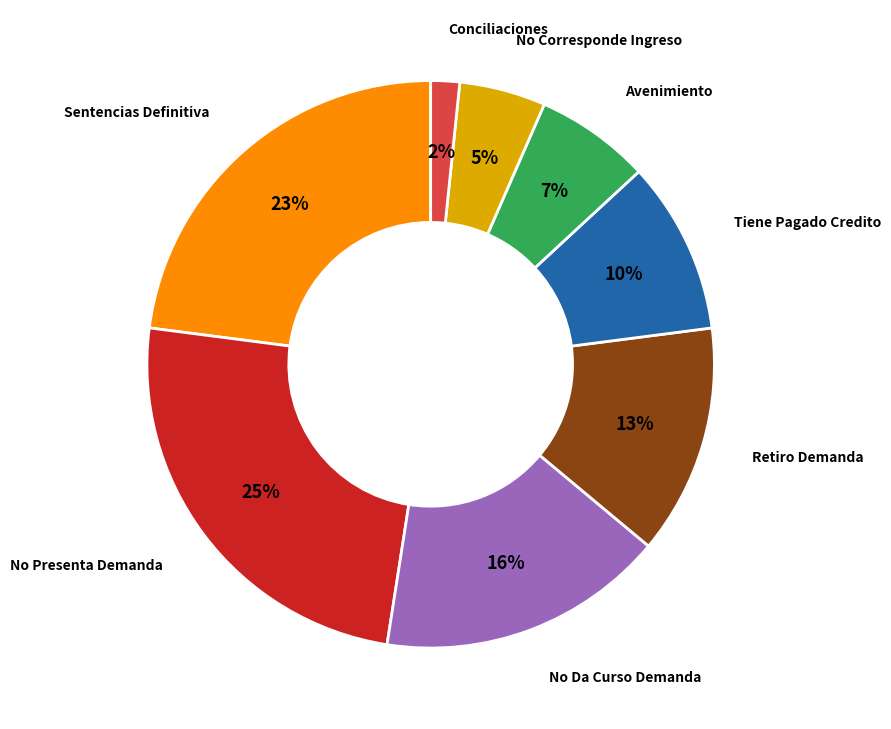

To the nearest percent, what is the average slice percentage?

12%